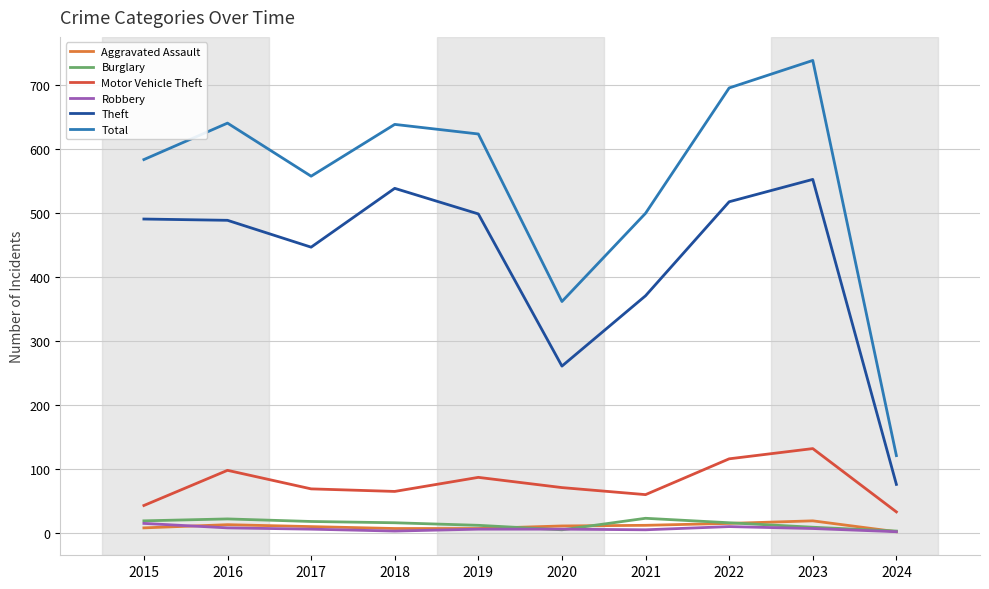

True or false: Motor Vehicle Theft and Total cross at least once.

False